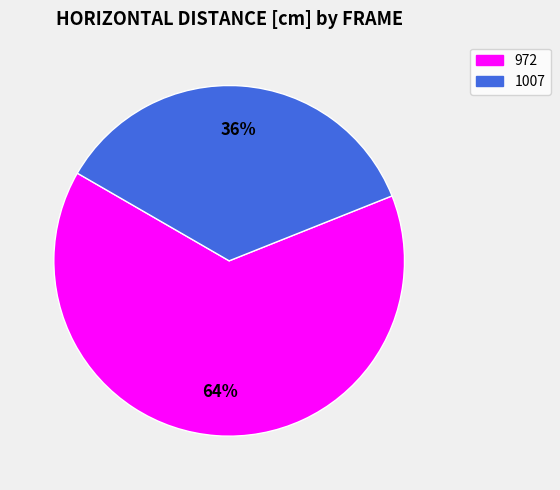

To the nearest percent, what is the average slice percentage?

50%